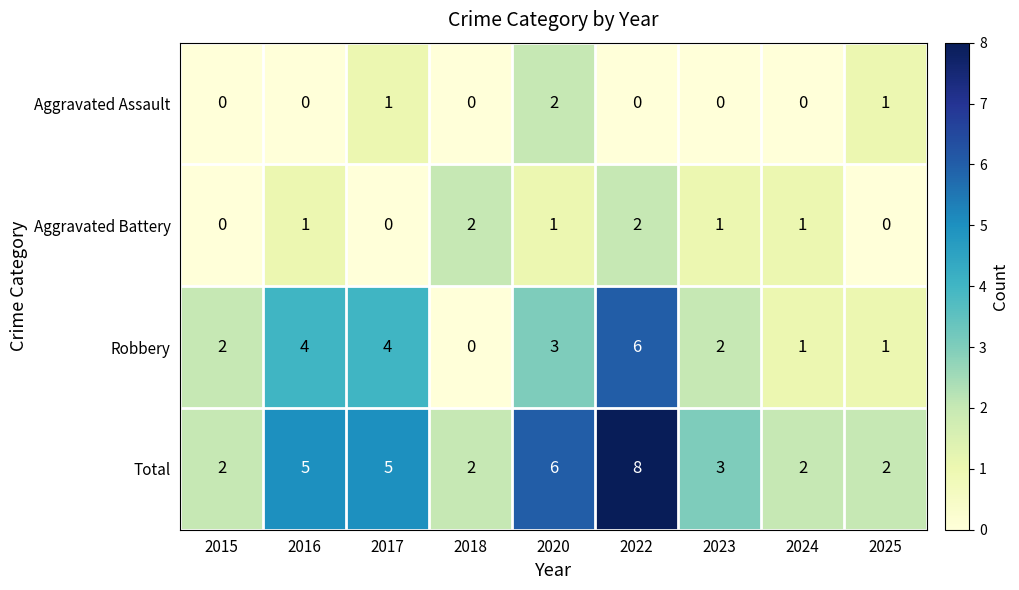

What is the difference between the maximum and minimum values in the Total series?

6